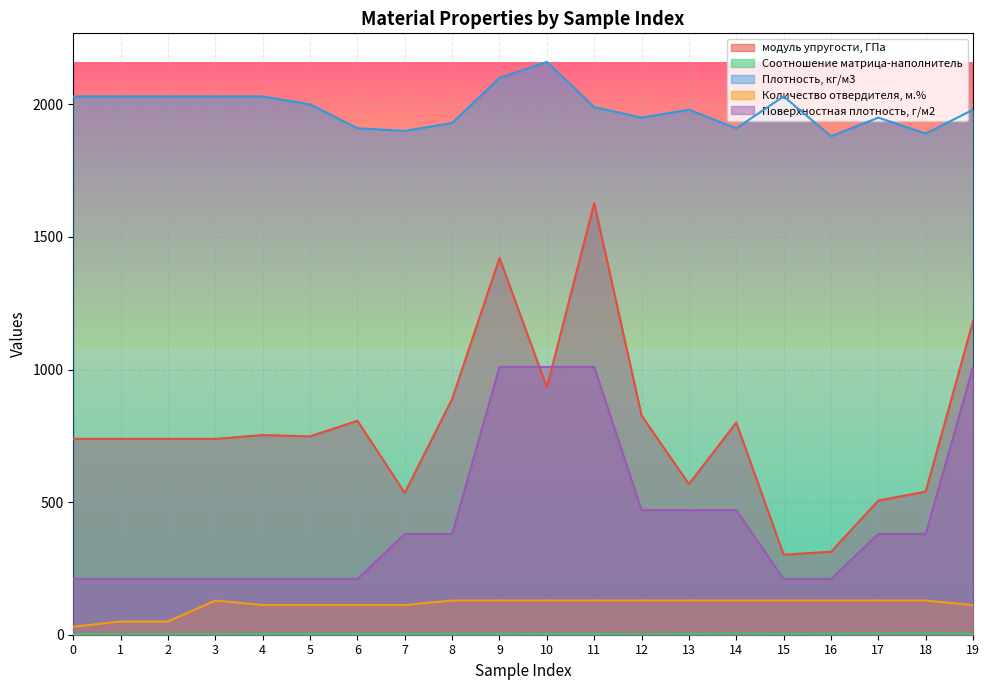

True or false: Соотношение матрица-наполнитель and Поверхностная плотность, г/м2 cross at least once.

False